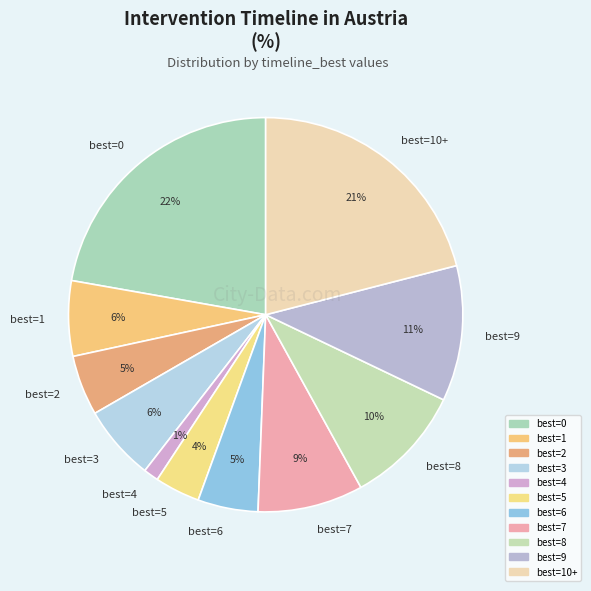

Combined, do best=7 and best=6 account for over 50%?

No